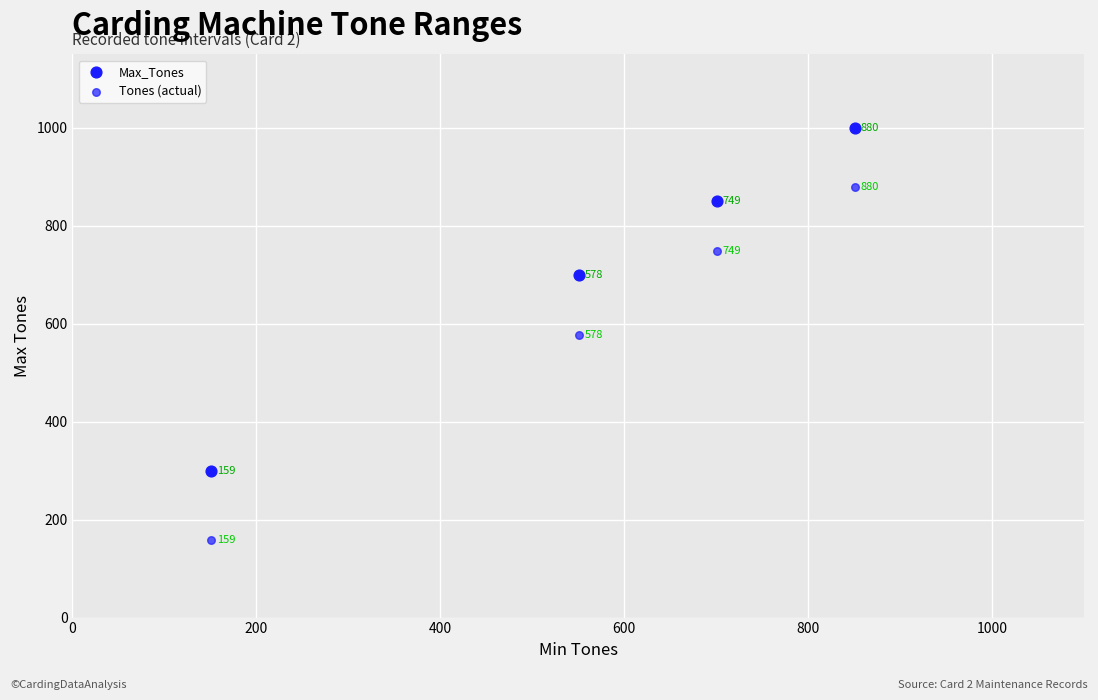

How many points are shown in the scatter plot?

8